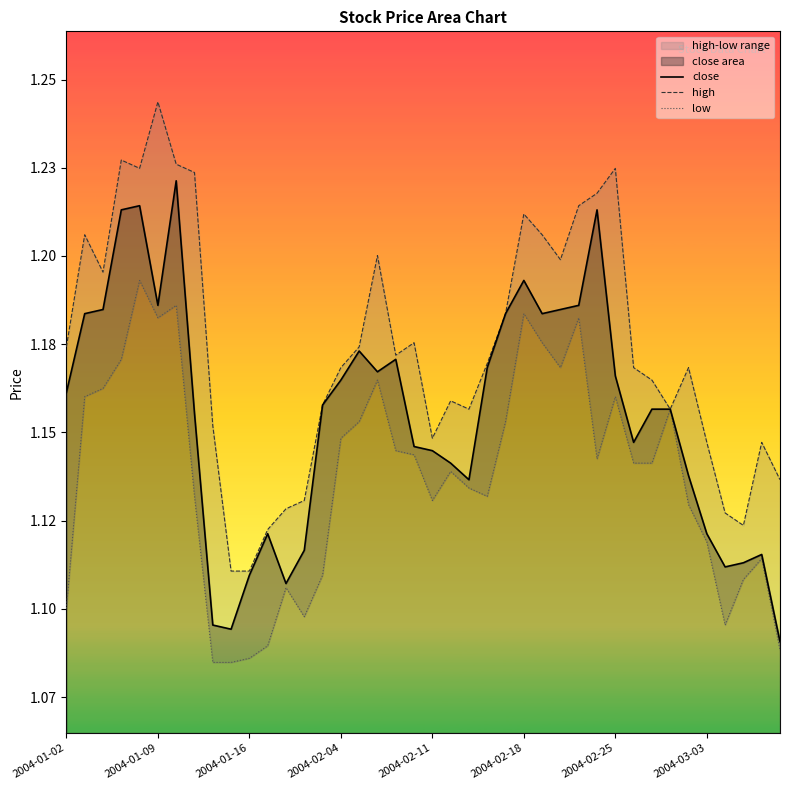

What is the minimum value for high?

1.1